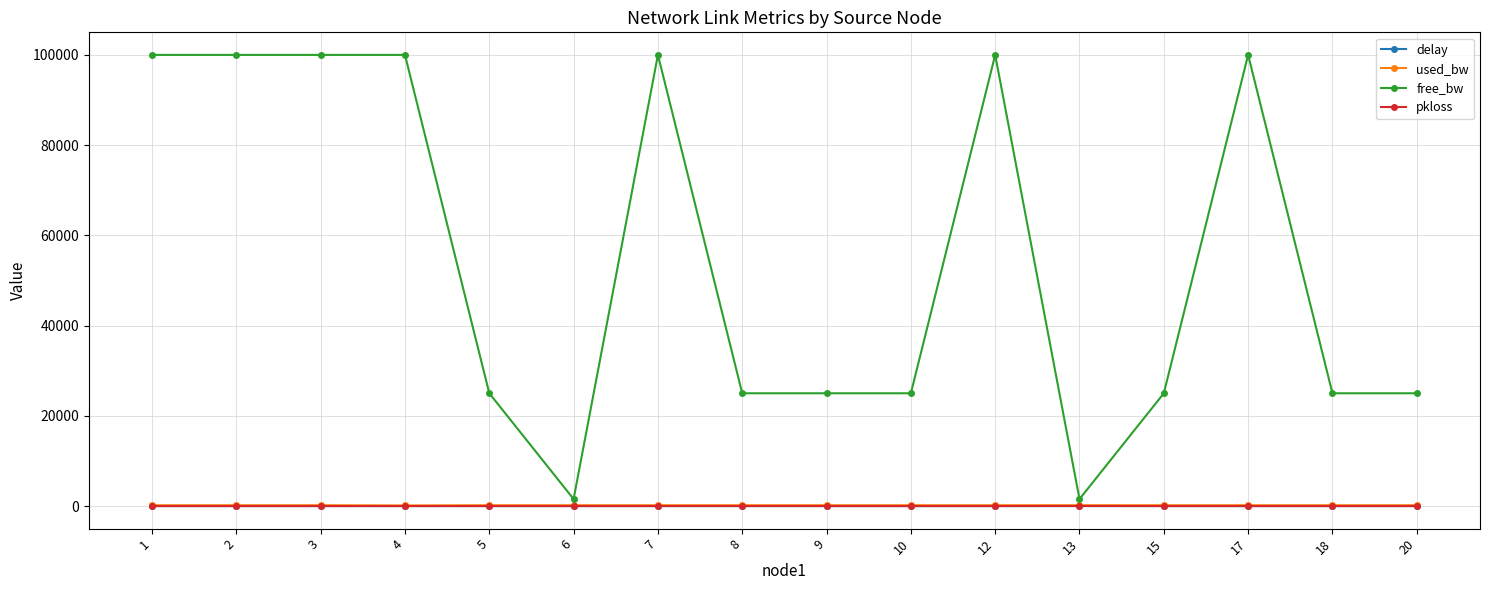

Between 9 and 13, which series saw the biggest shift?

free_bw